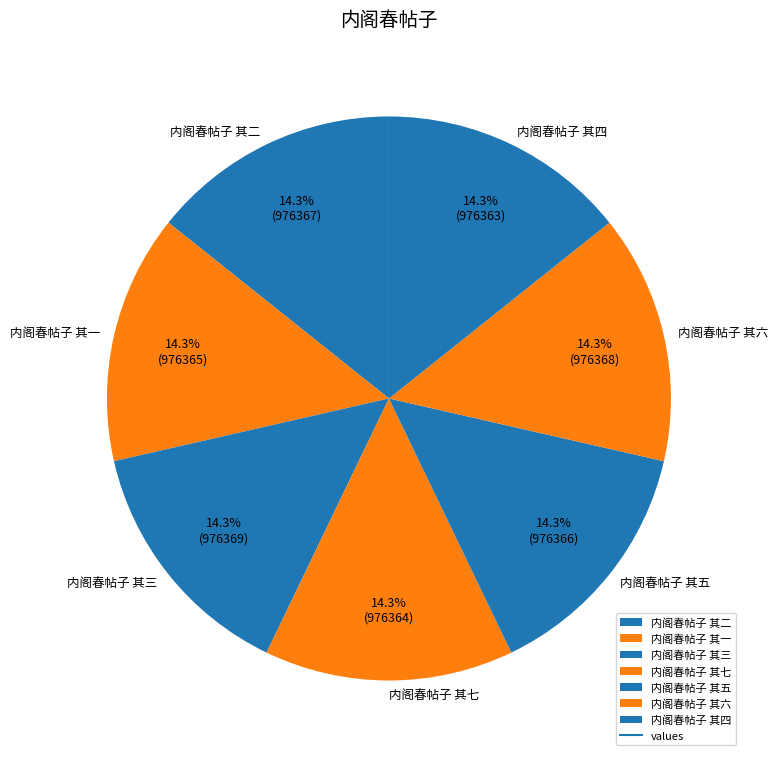

The 内阁春帖子 其二 slice represents 23% of the pie. True or false?

False